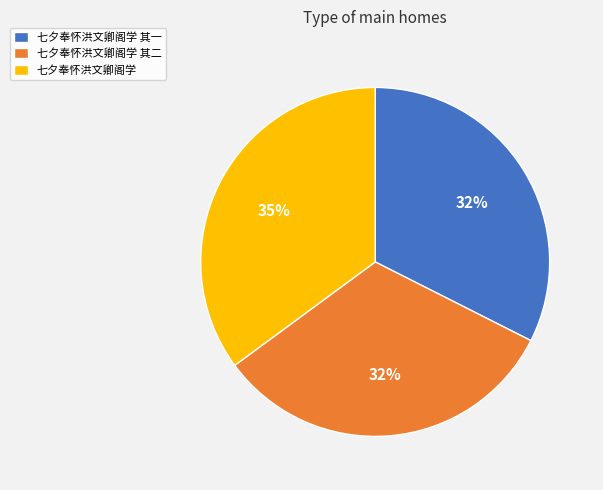

Is it true that 七夕奉怀洪文卿阁学 其一 is 32% of the pie?

True